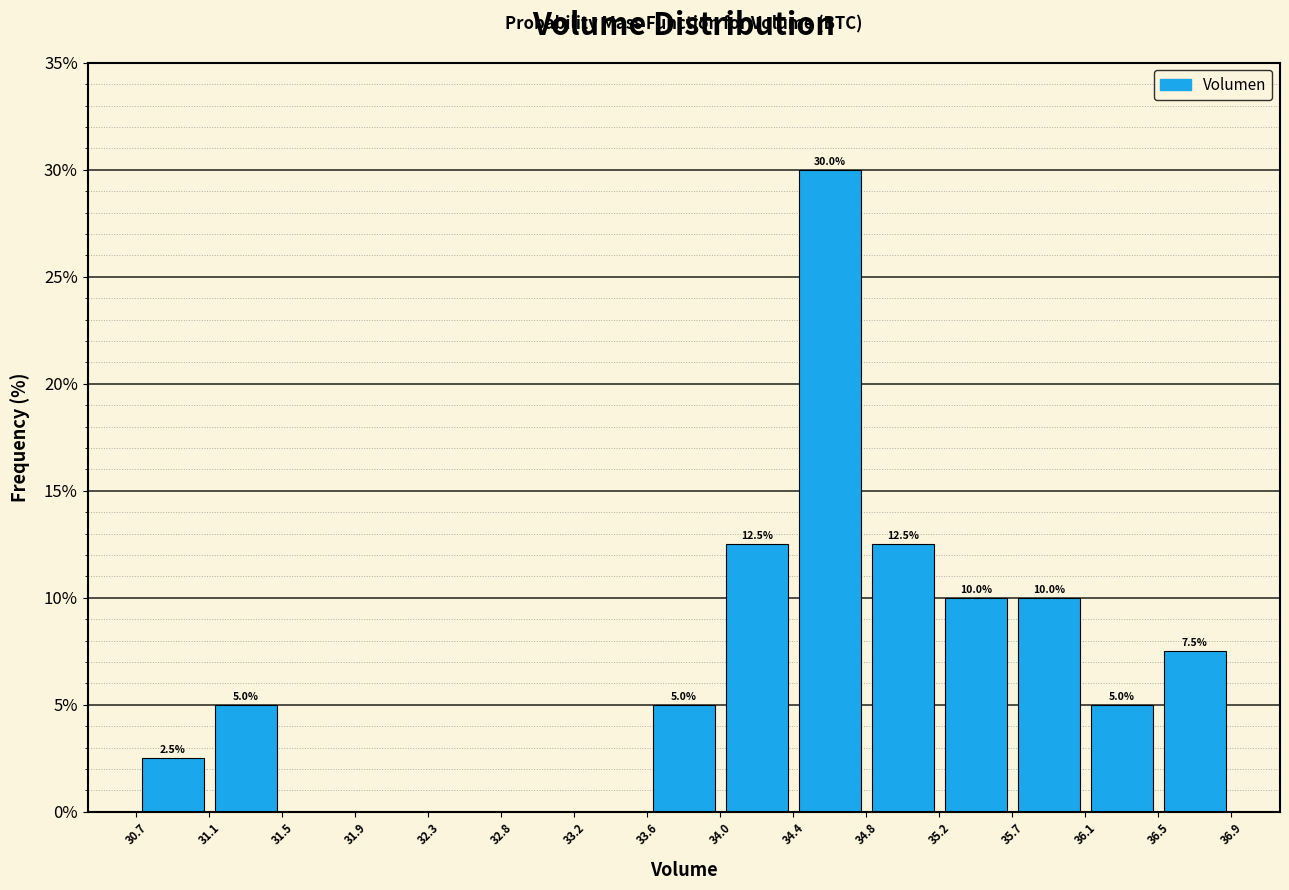

Over which range of the x-axis is the bar tallest?

34.4 to 34.8